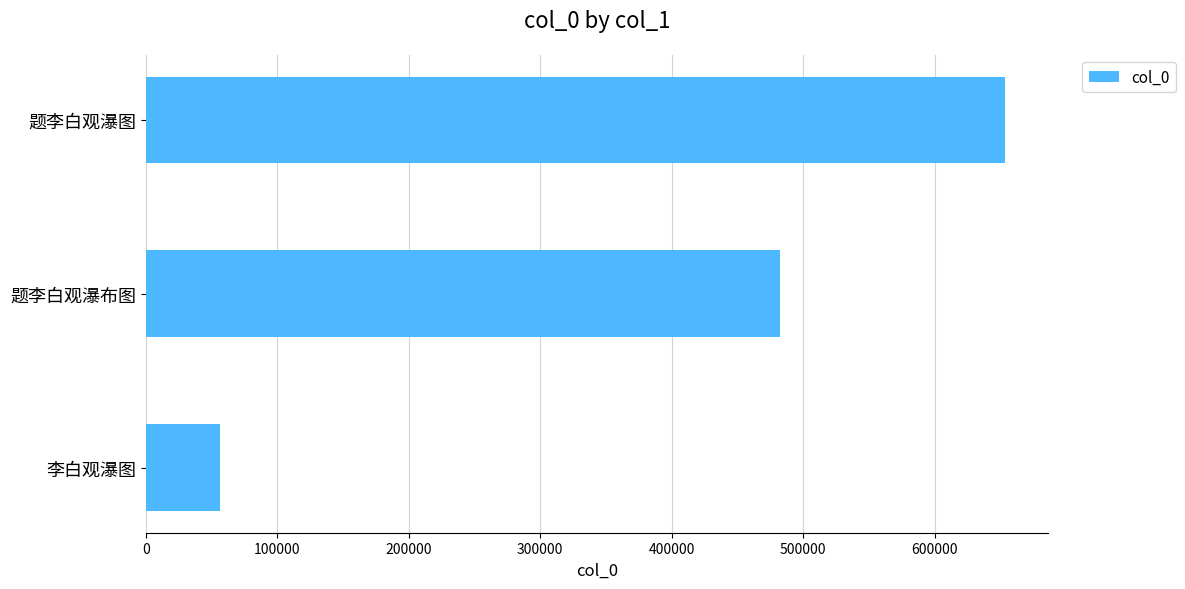

What is the change in value from 题李白观瀑布图 to 题李白观瀑图?

+171272